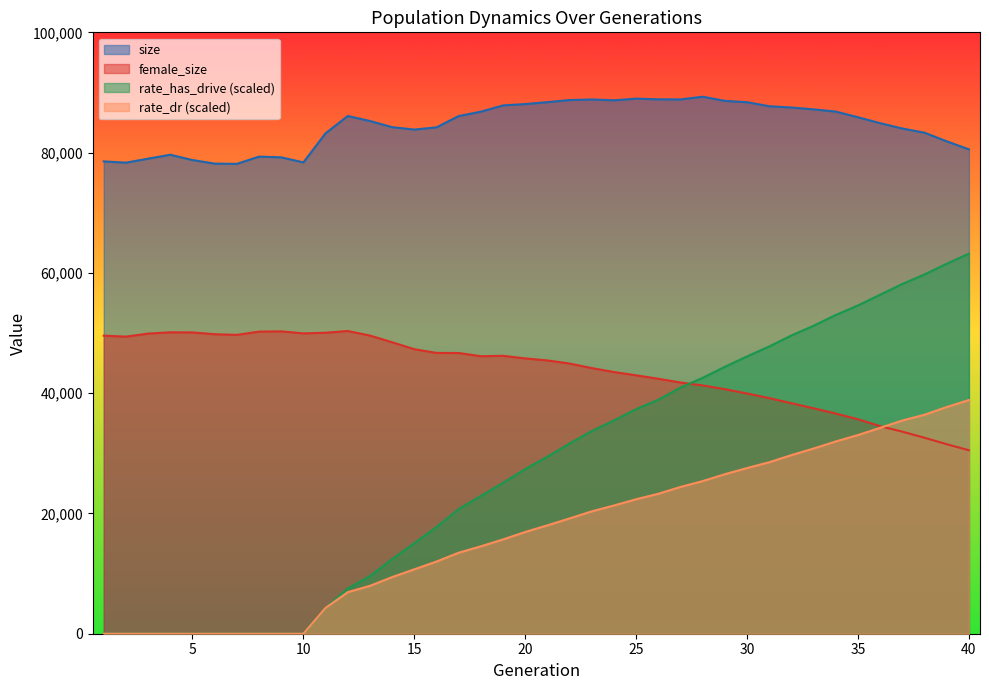

Is the value of size at 6 greater than the value of rate_has_drive at 27?

Yes